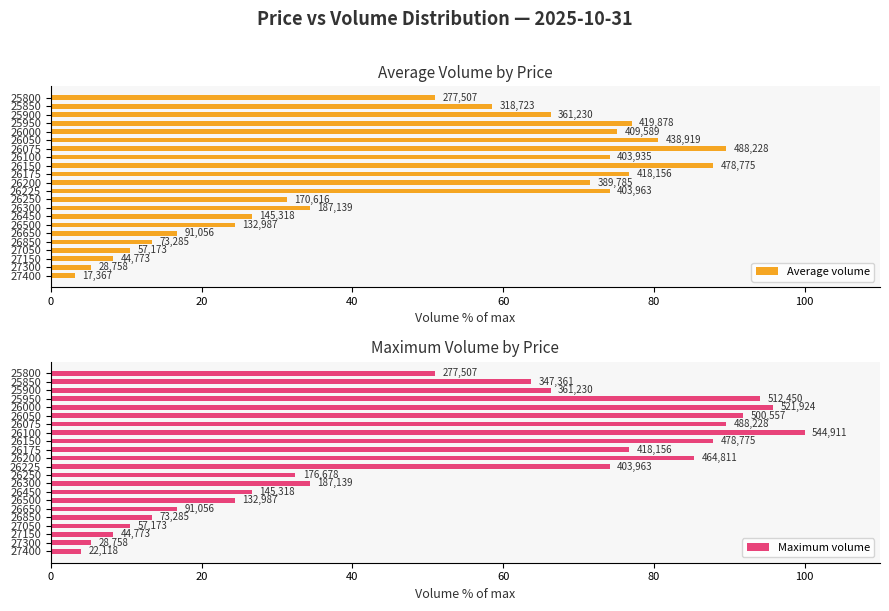

True or false: Maximum volume has a value of 11.1 at 26450.

False